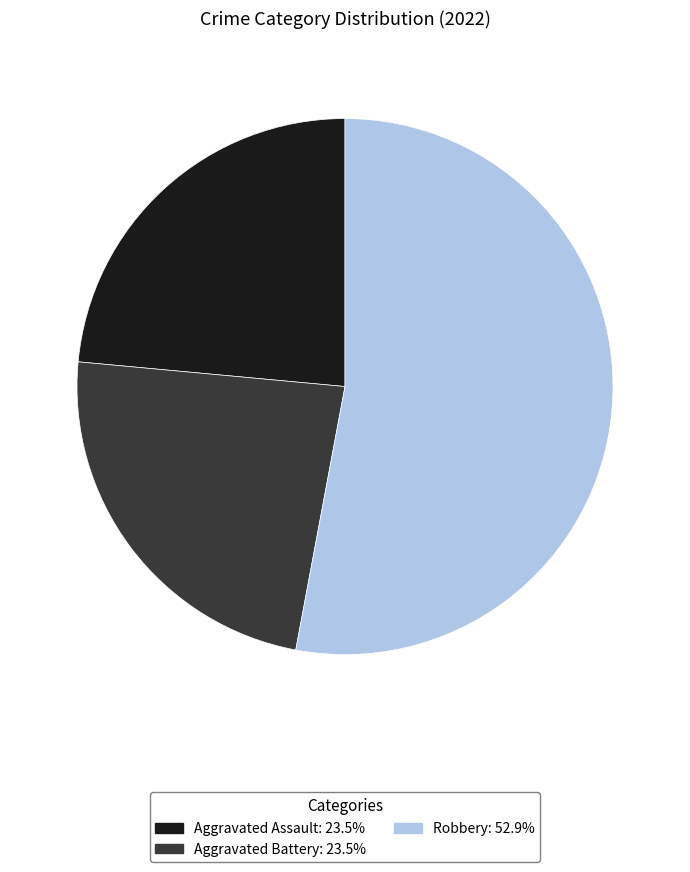

Is there any slice that represents more than half of the pie?

Yes